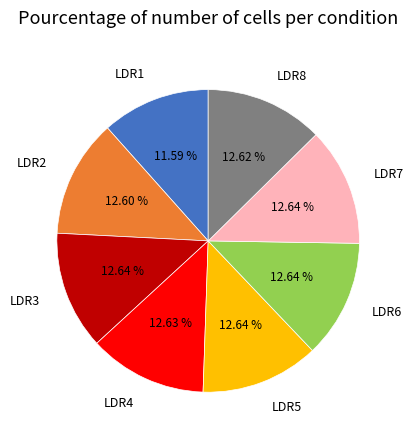

Which category has the smallest portion of the pie?

LDR1